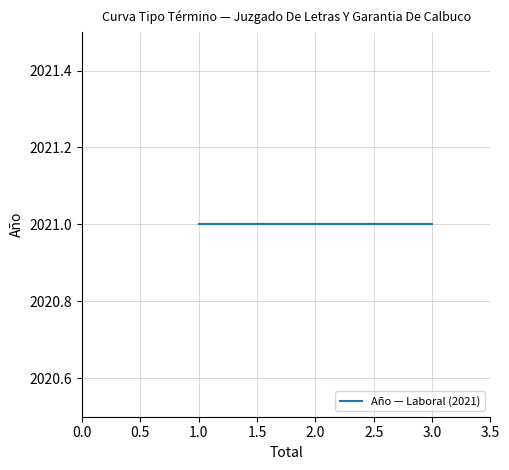

Does the chart have visible grid lines?

Yes